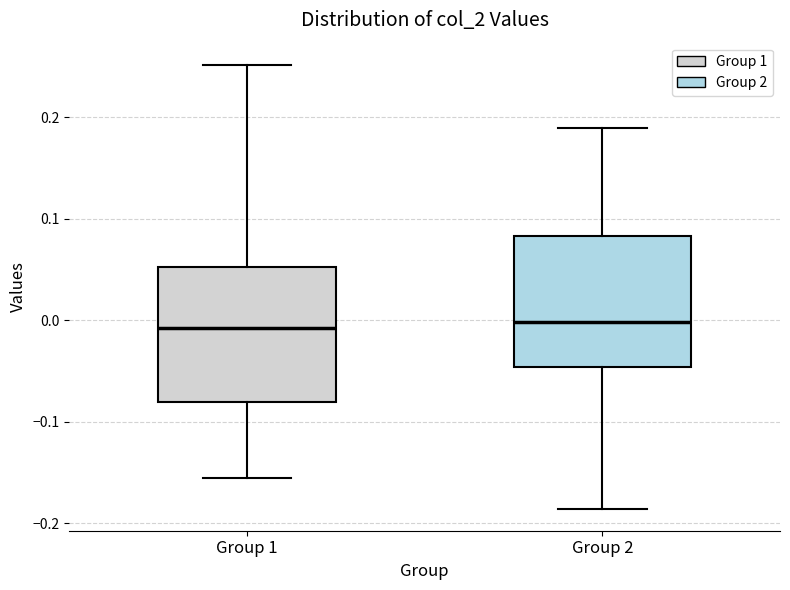

Where does the upper whisker of the box for Group 1 end on the y-axis? The values are not printed on the chart, so give them approximately, as read against the axis.

0.25